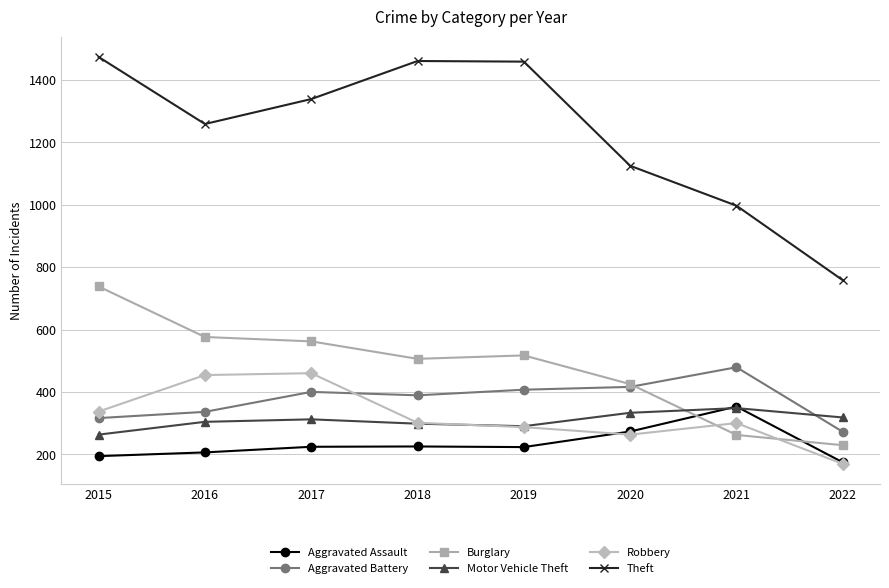

Rank the series at 2017 from highest to lowest value.

Theft, Burglary, Robbery, Aggravated Battery, Motor Vehicle Theft, Aggravated Assault